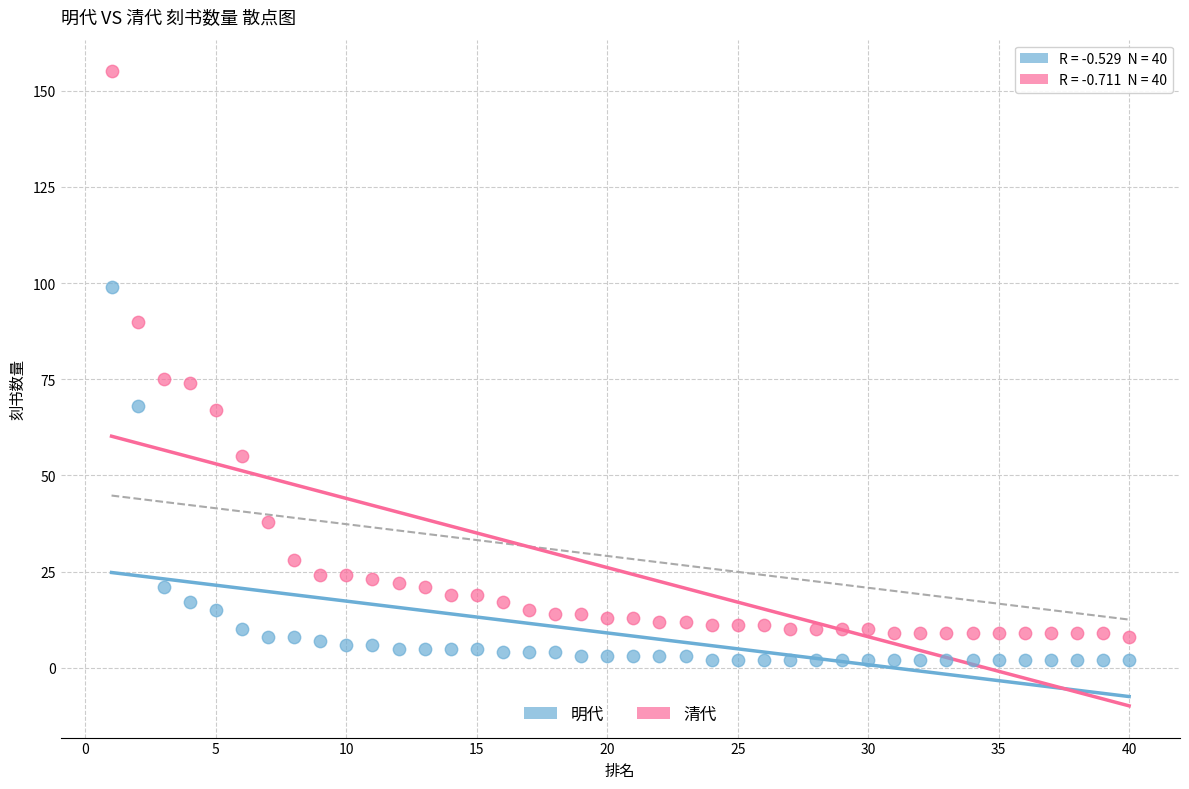

Which series has the largest Y range (max minus min)?

清代